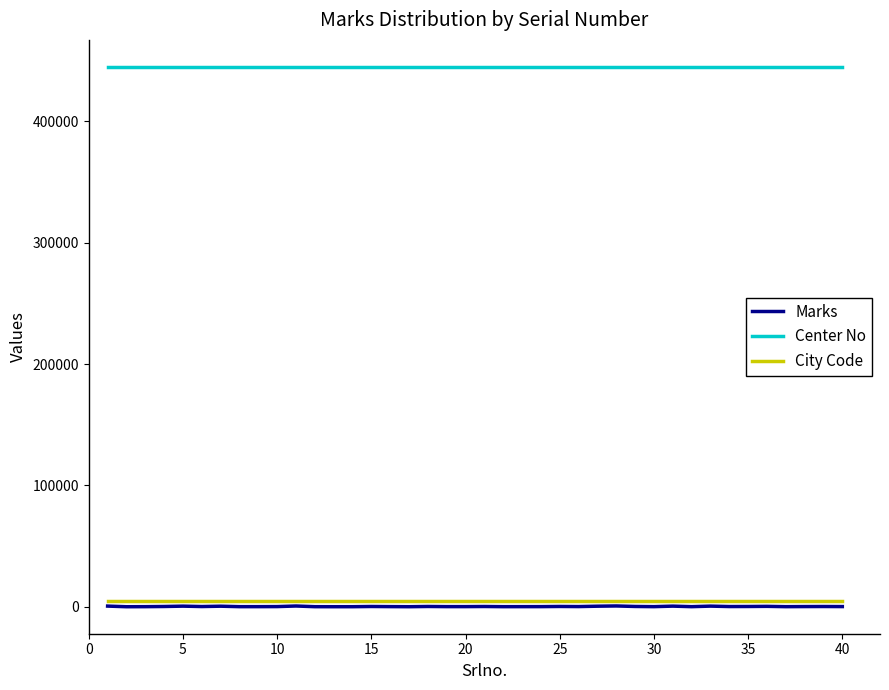

What is the maximum value shown in the chart?

444910